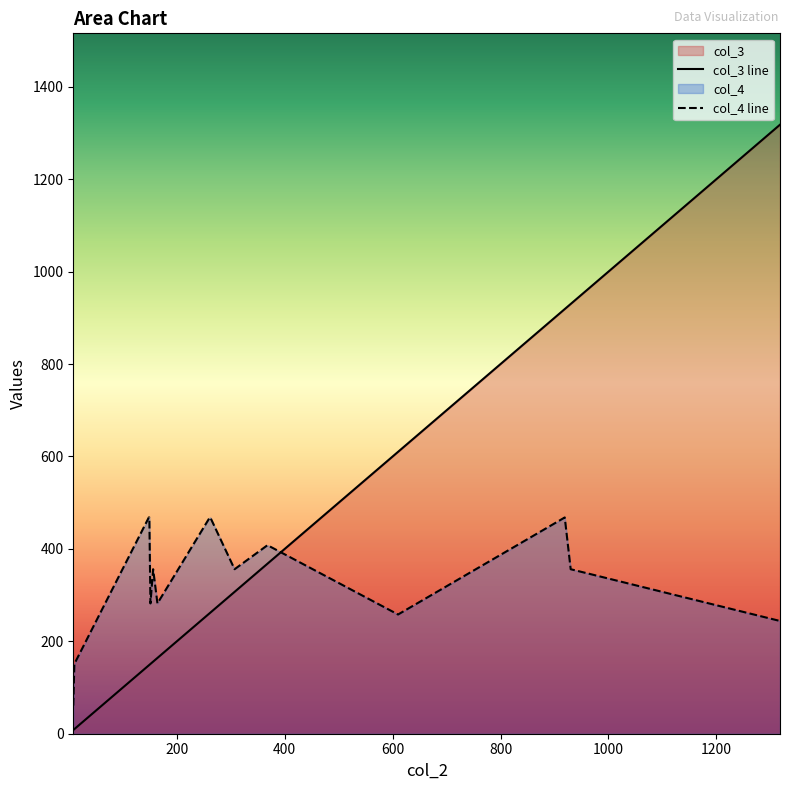

Which series has the largest range (max minus min)?

col_3 line